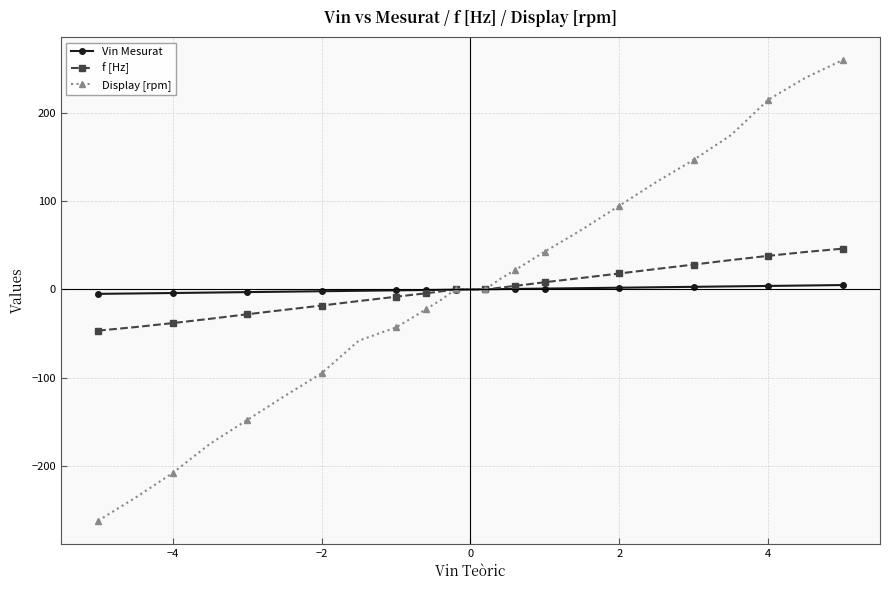

What are all the series names shown in the legend?

Vin Mesurat, f [Hz], Display [rpm]